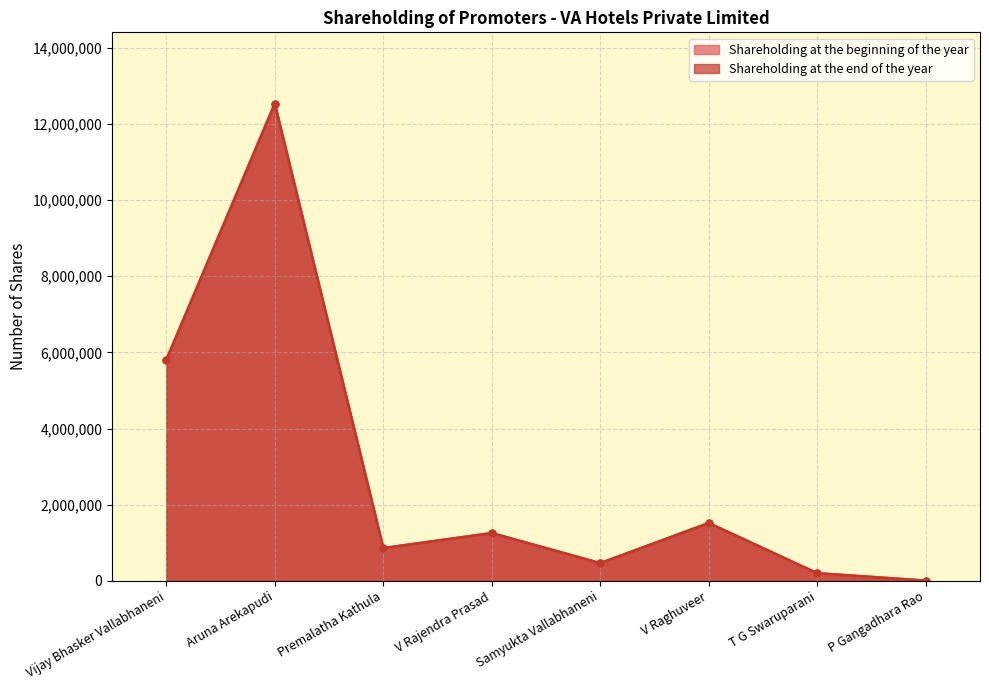

List the series in order of their peak value, highest first.

Shareholding at the beginning of the year, Shareholding at the end of the year